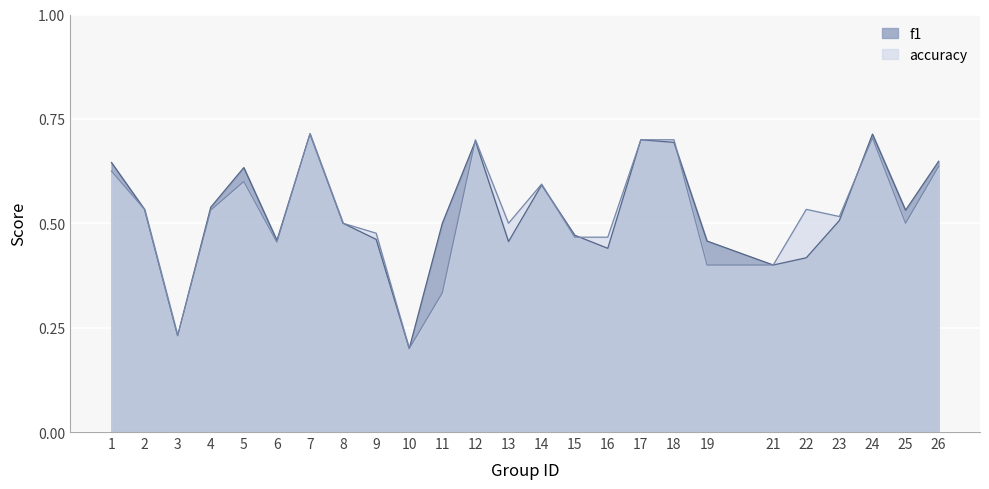

What is the value of the f1 point at the 23rd from the left?

0.7